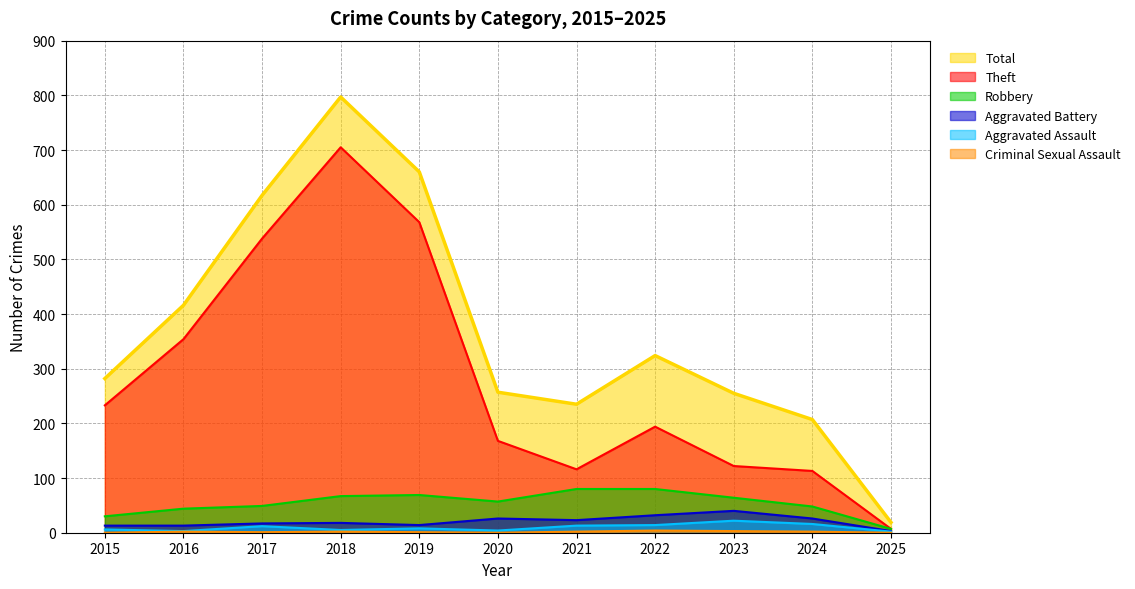

What is the difference between the highest and lowest values at 2019?

659